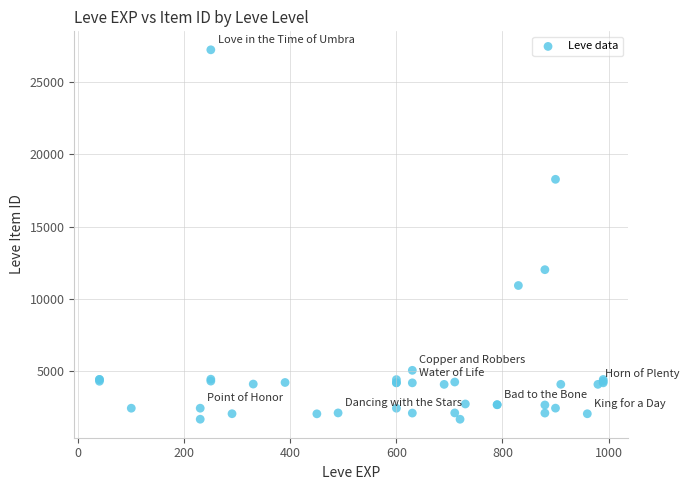

What Y value in the scatter plot is closest to 14448?

12018